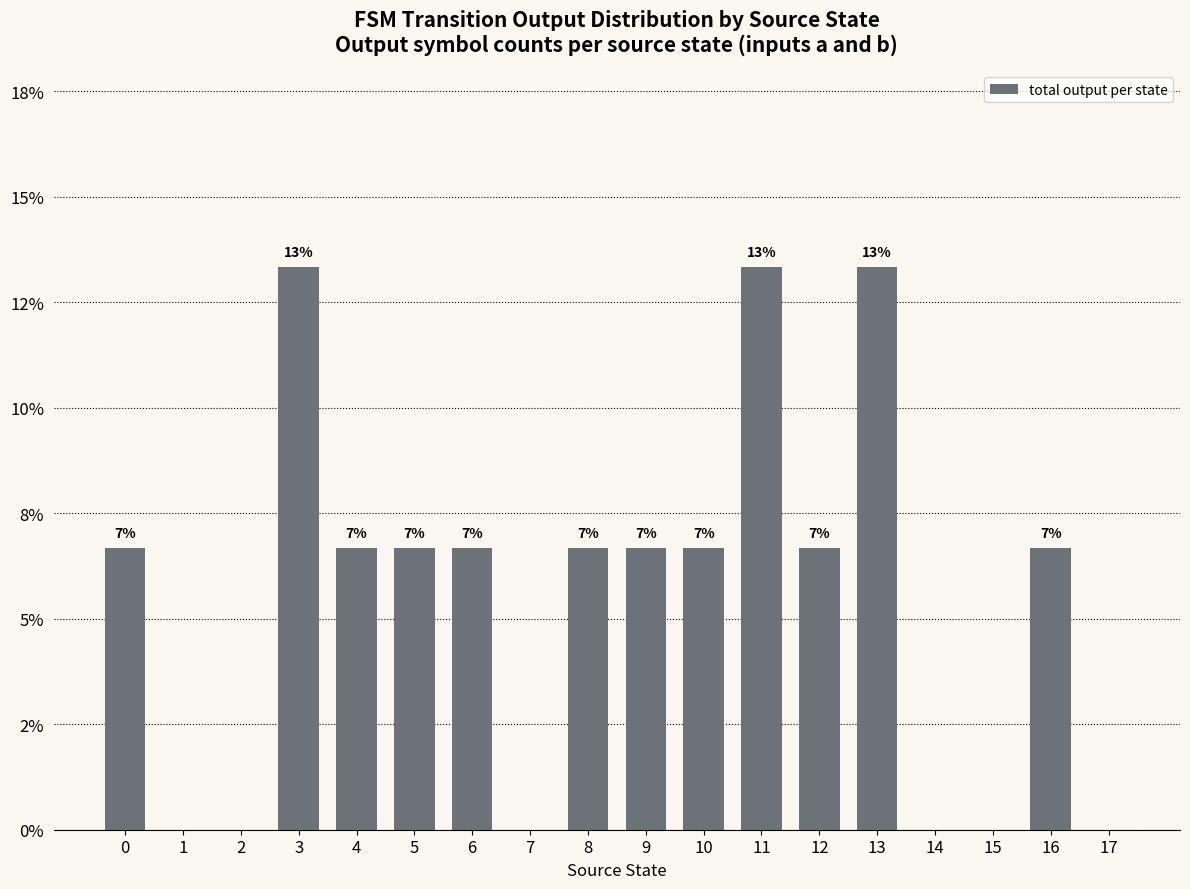

Are the bars horizontal?

No